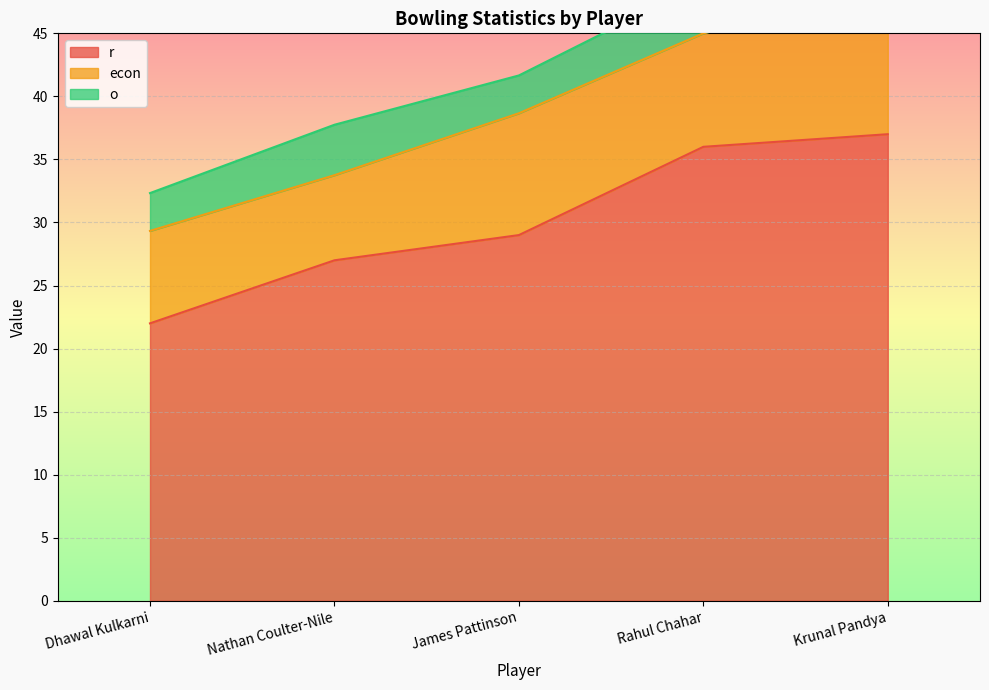

Reading left to right, extract all data points from this chart.

r: 22.0	27.0	29.0	36.0	37.0
econ: 7.3	6.8	9.7	9.0	11.7
o: 3.0	4.0	3.0	4.0	3.1